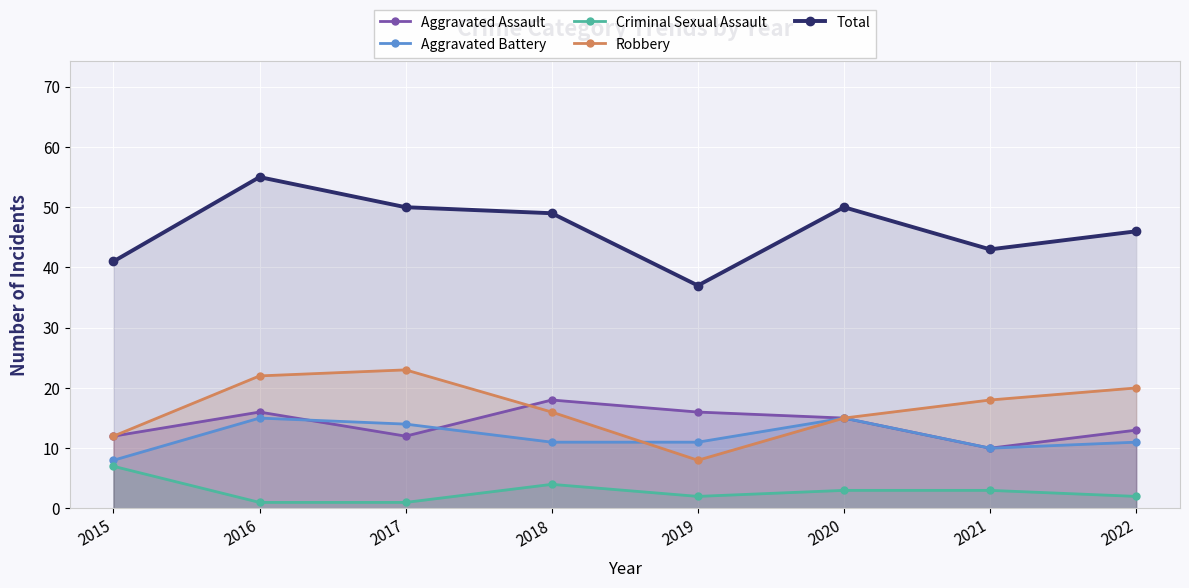

At 2021, list the series in order from largest to smallest.

Total, Robbery, Aggravated Assault, Aggravated Battery, Criminal Sexual Assault